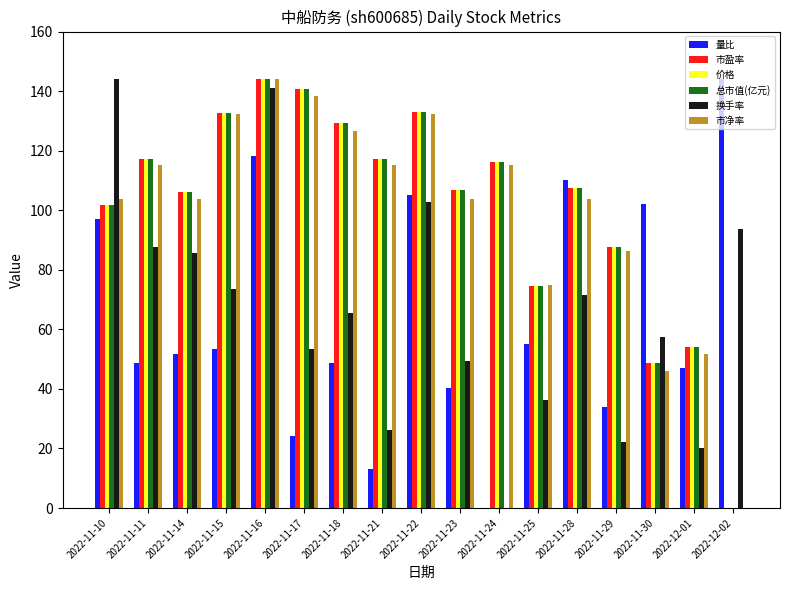

Which series changed the most between 2022-11-21 and 2022-12-02?

量比